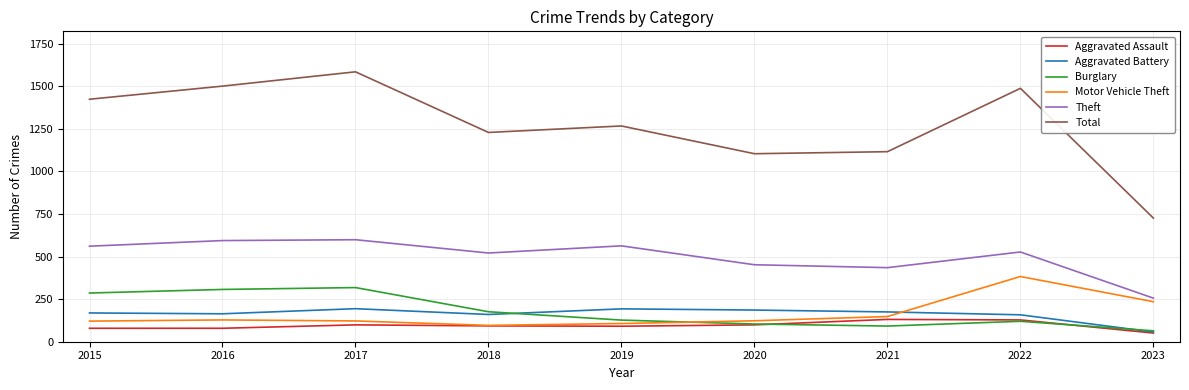

What is the average value of the Theft series?

501